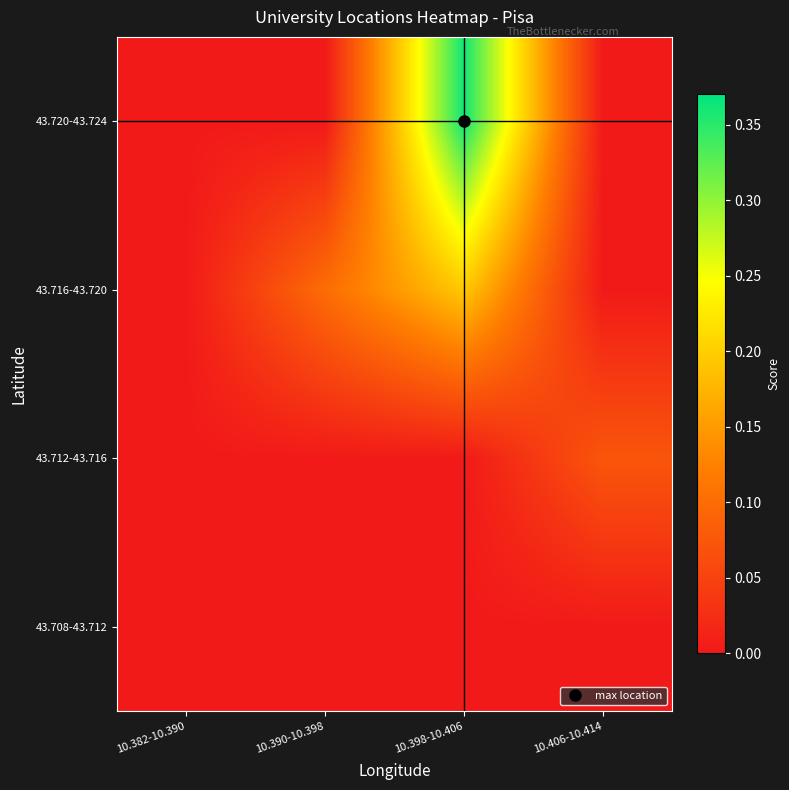

What is the greatest value displayed?

0.4